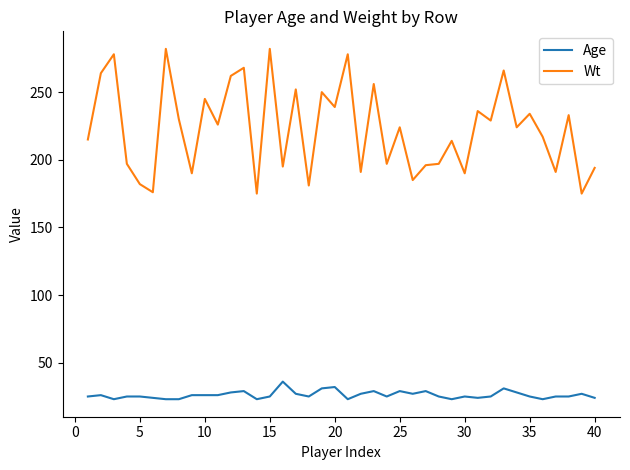

True or false: Age and Wt intersect in this chart.

False